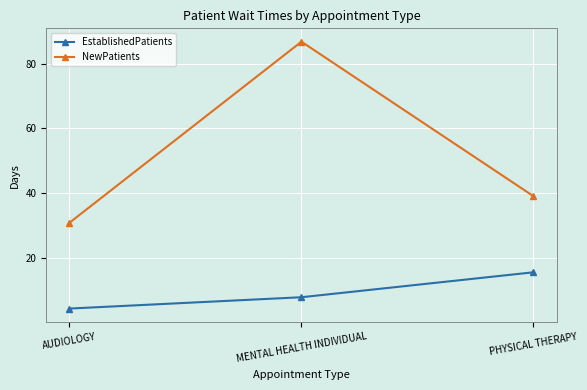

What is the label of the 3rd point from the right?

AUDIOLOGY